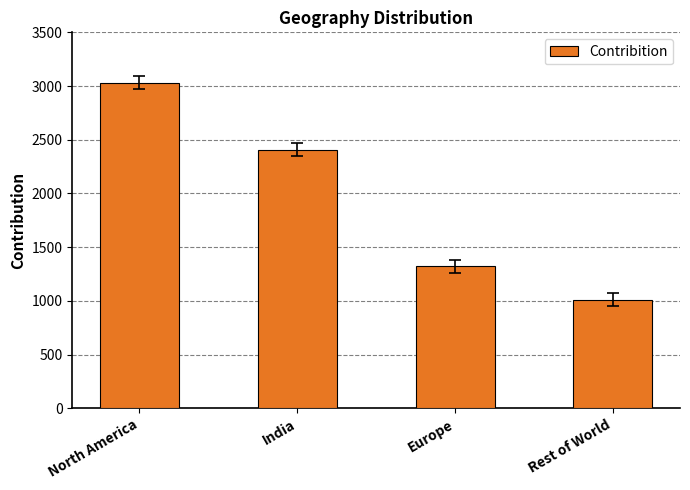

What is the greatest value displayed?

3031.1